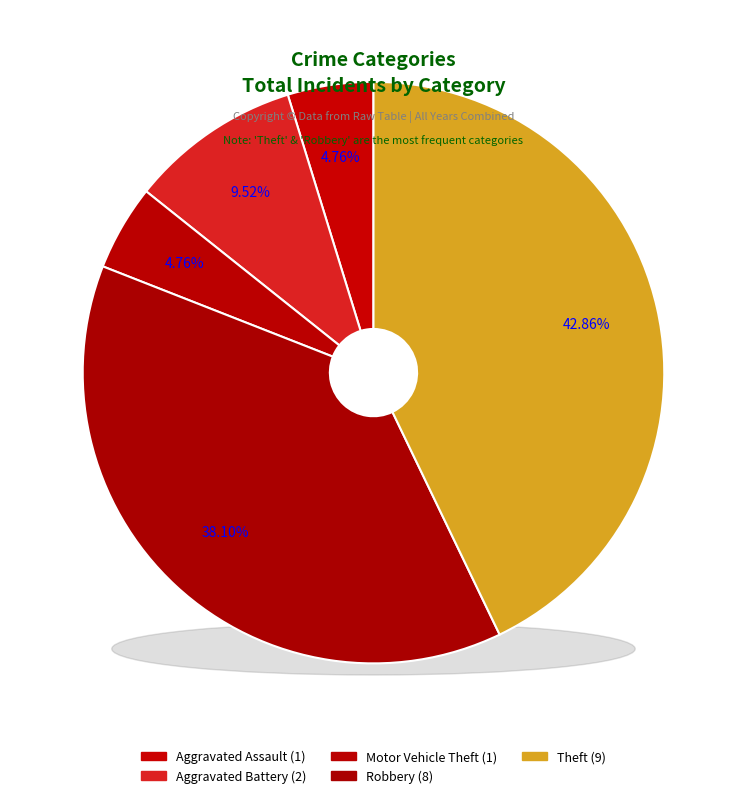

Rank the categories by value from highest to lowest.

Theft, Robbery, Aggravated Battery, Aggravated Assault, Motor Vehicle Theft